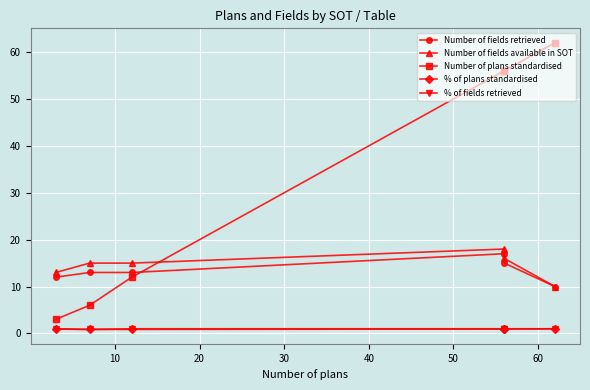

The value of % of fields retrieved at 30 is 0.9. True or false?

True